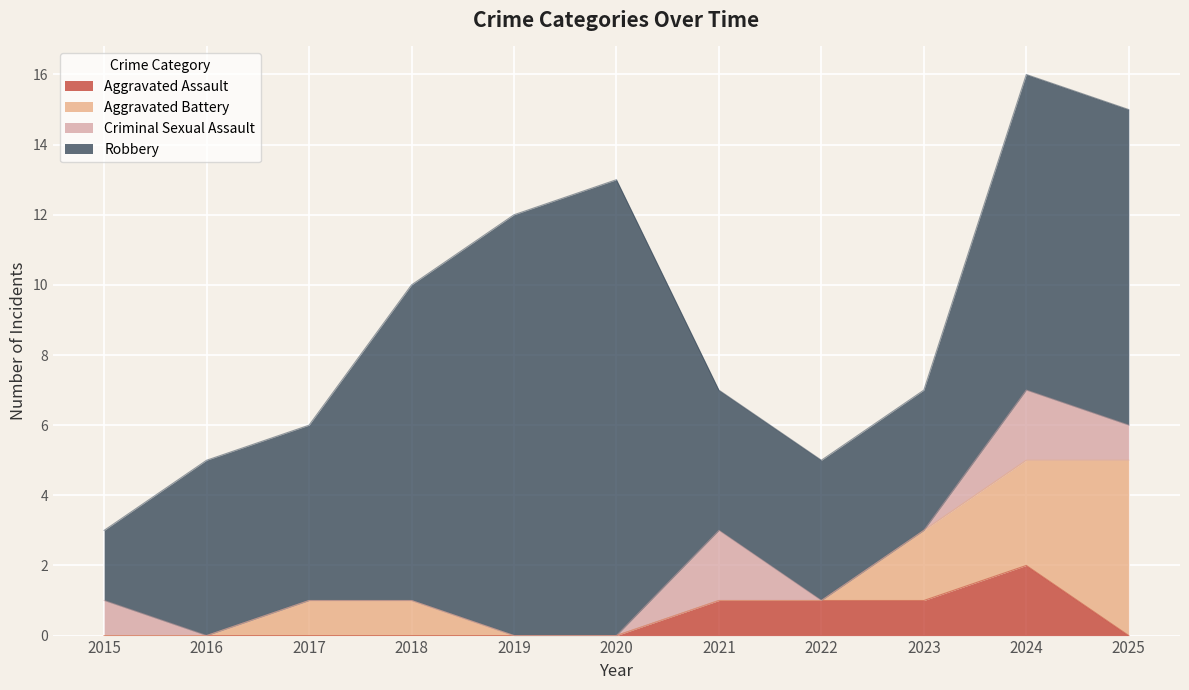

The Criminal Sexual Assault series shows -1 at 2016. True or false?

False